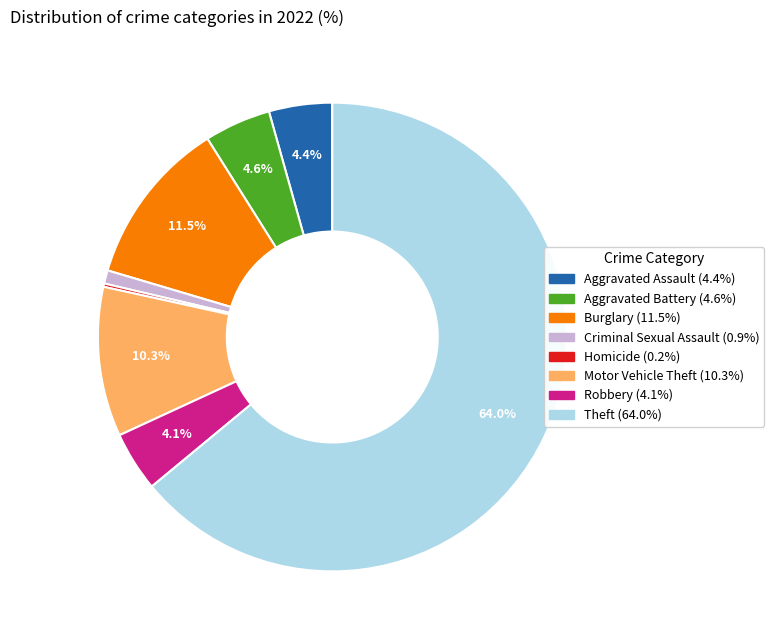

Is there a majority slice in this chart?

Yes